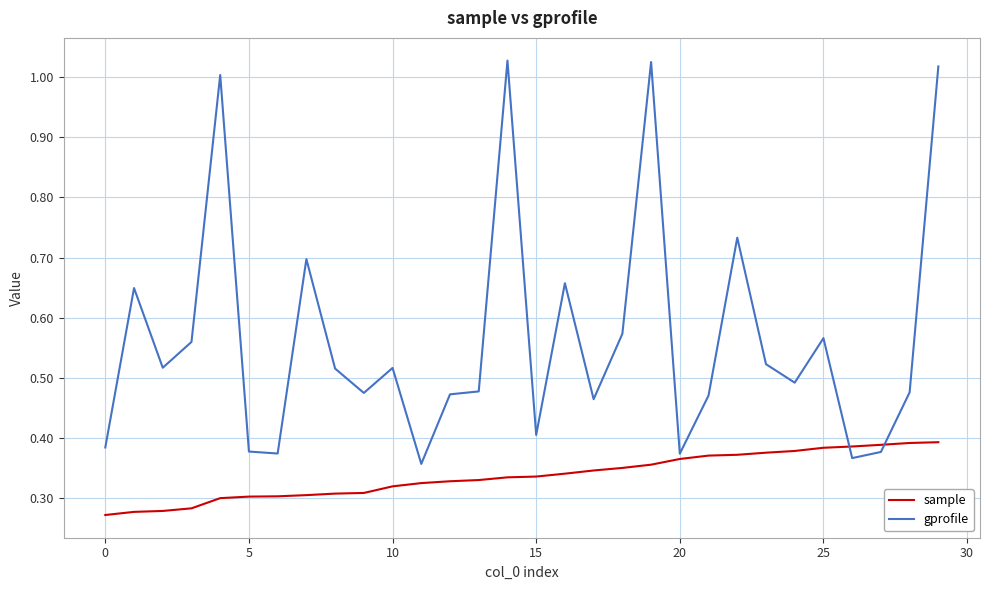

Which series has the largest range (max minus min)?

gprofile